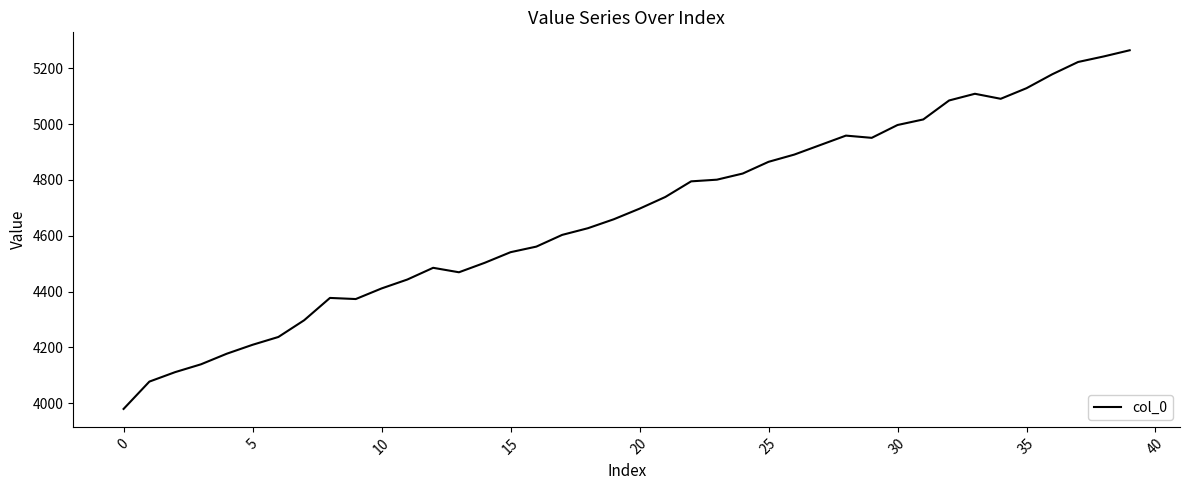

What is the difference between the maximum and minimum values?

1286